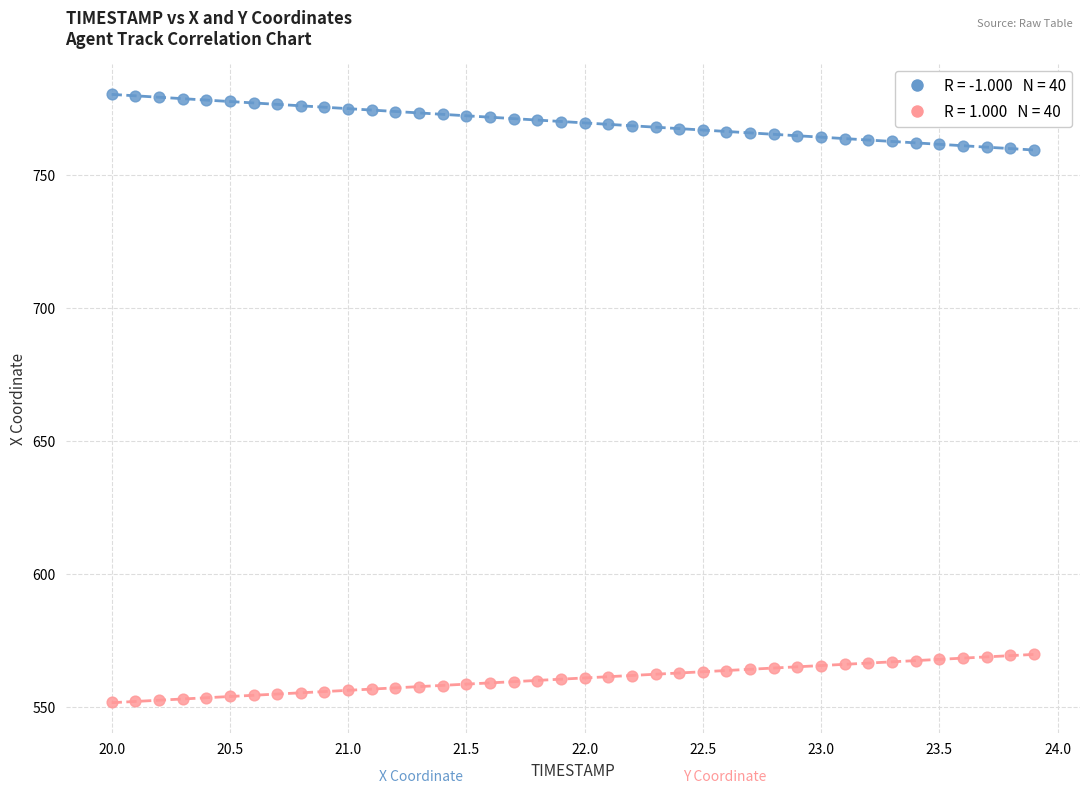

Across all data points, what is the range of Y values (max minus min)?

228.5